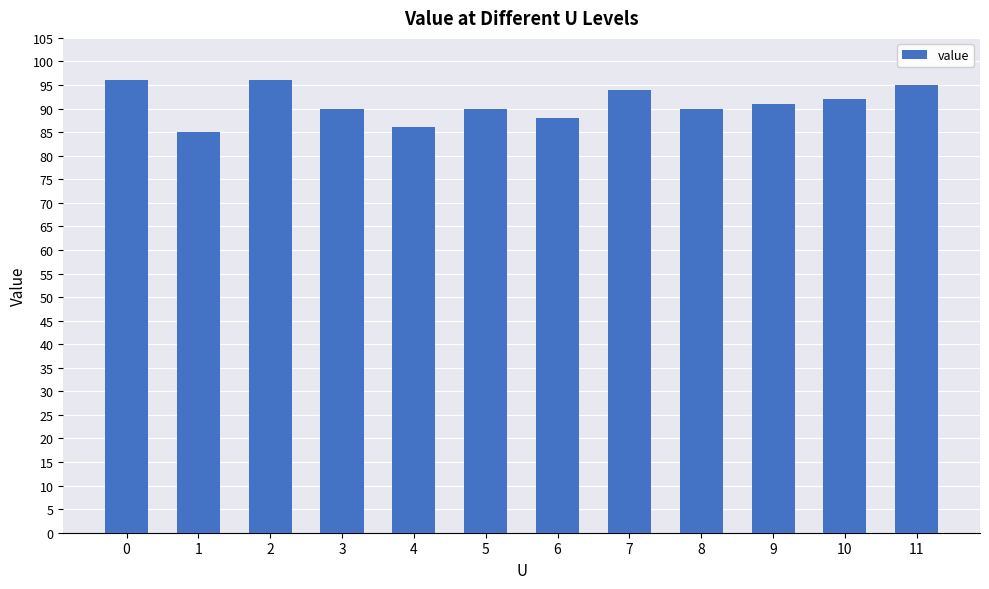

How many distinct data groups are displayed?

1